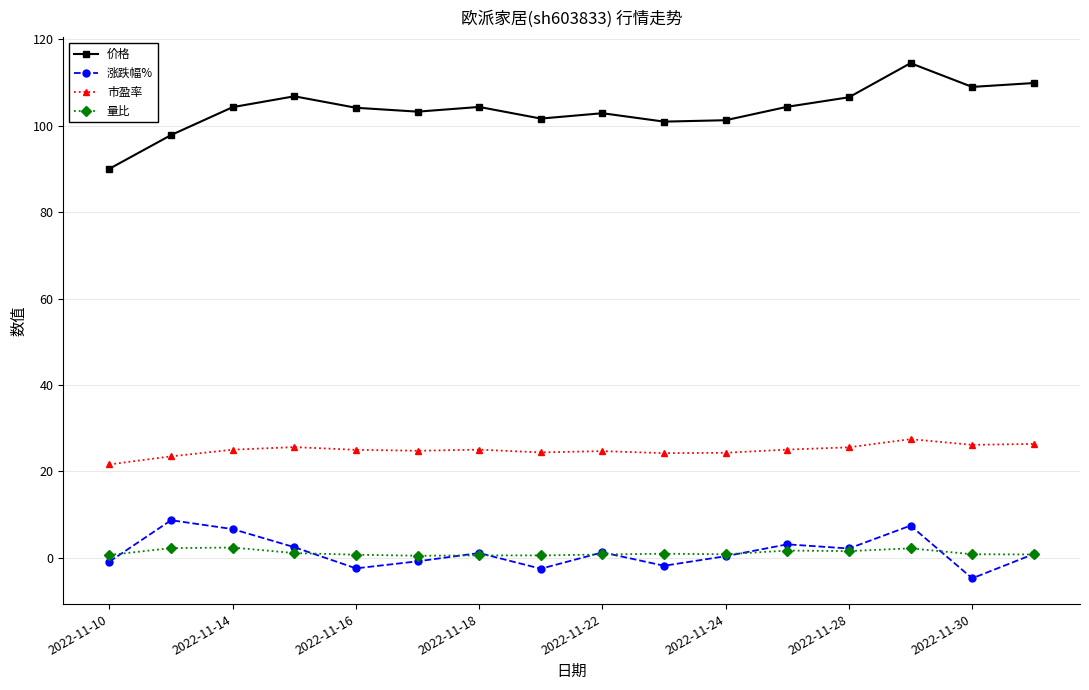

True or false: 量比 and 价格 cross at least once.

False